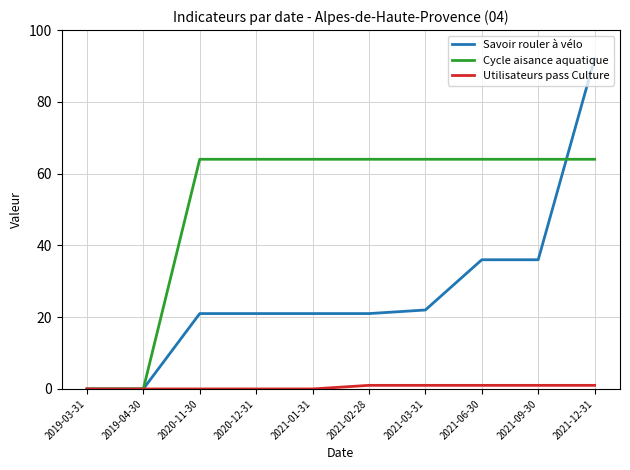

Rank the series by their maximum value, from lowest to highest.

Utilisateurs pass Culture, Cycle aisance aquatique, Savoir rouler à vélo